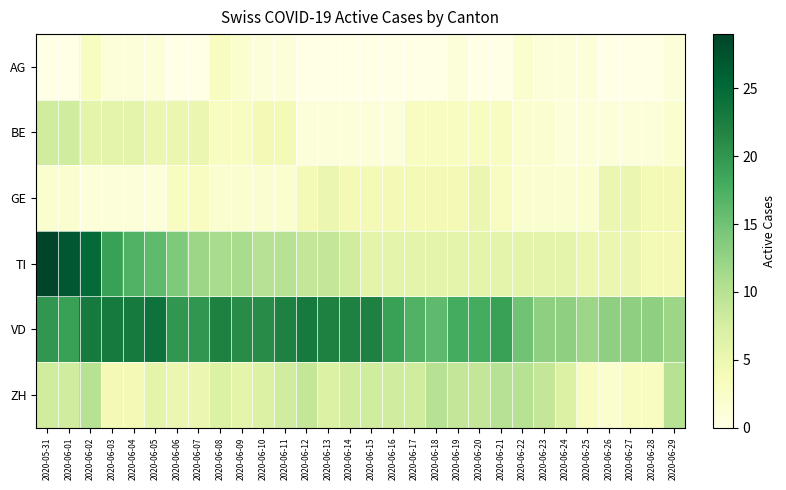

Between 2020-06-03 and 2020-06-24, which is larger?

2020-06-03